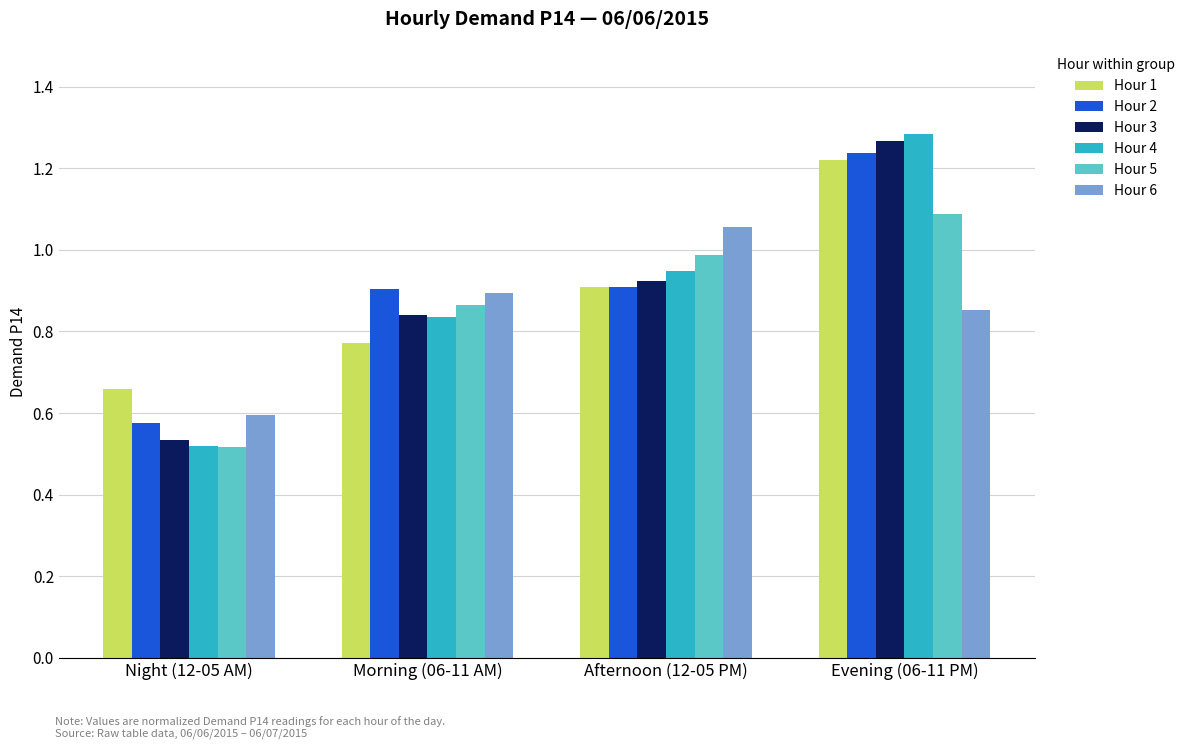

What is the label of the 1st bar from the left?

Night (12-05 AM)